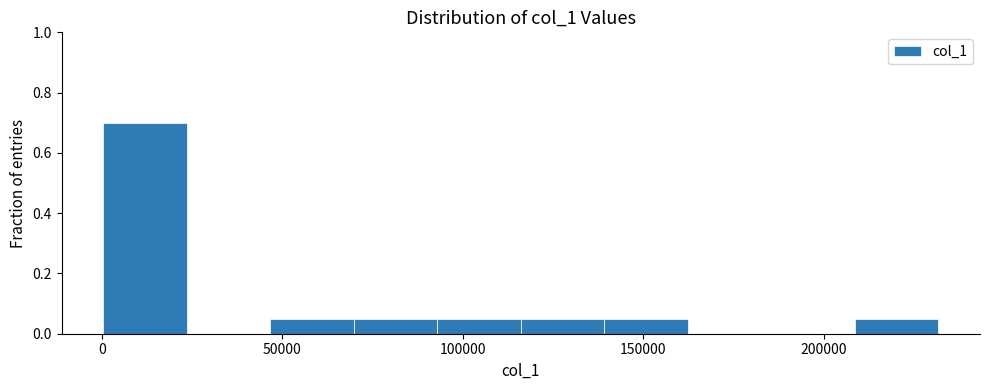

Reading left to right, transcribe this chart: for each bar, give the range it covers on the x-axis and its height. Neither the bar edges nor the heights are printed on the chart, so give them approximately, as read against the axes.

0 to 25000: 0.70
25000 to 45000: 0
45000 to 70000: 0.06
70000 to 95000: 0.06
95000 to 115000: 0.06
115000 to 140000: 0.06
140000 to 160000: 0.06
160000 to 185000: 0
185000 to 210000: 0
210000 to 230000: 0.06